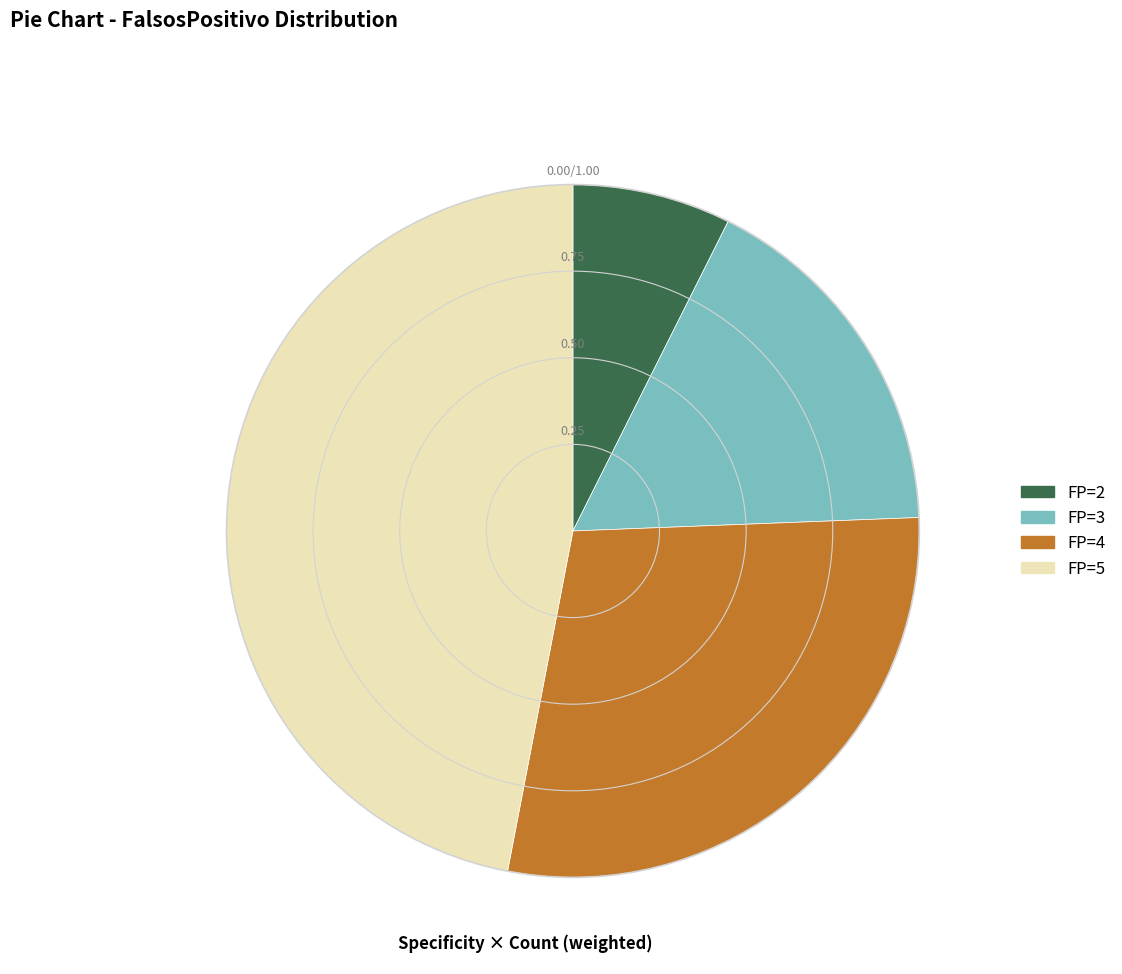

Does any single category account for the majority?

No